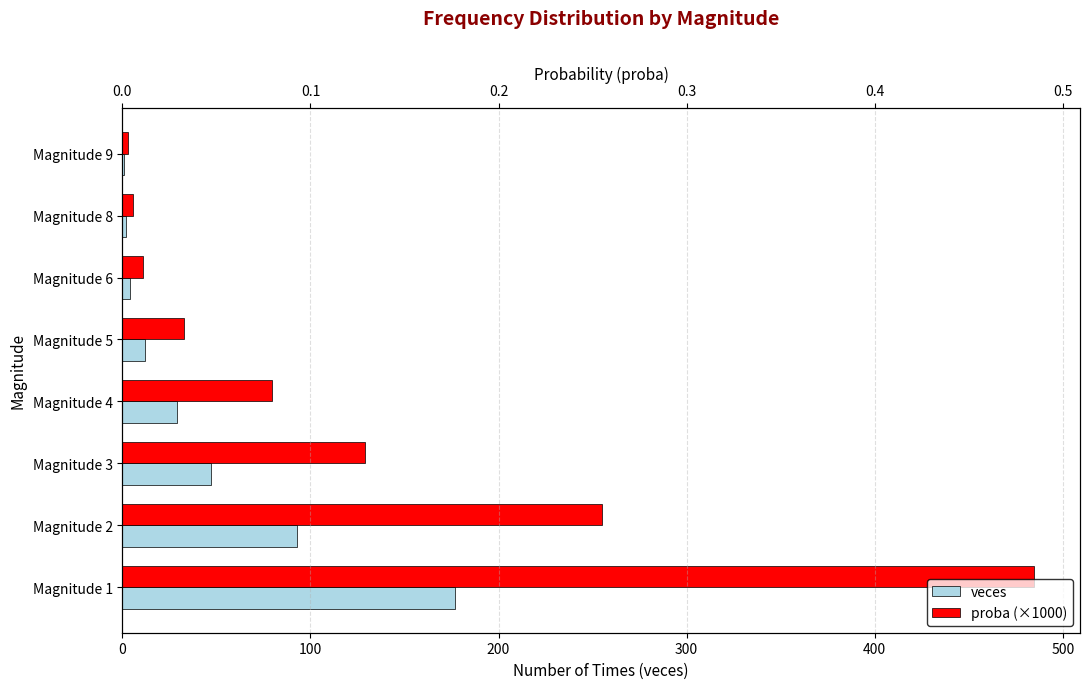

Is it true that proba (×1000) equals 128.8 at Magnitude 3?

True